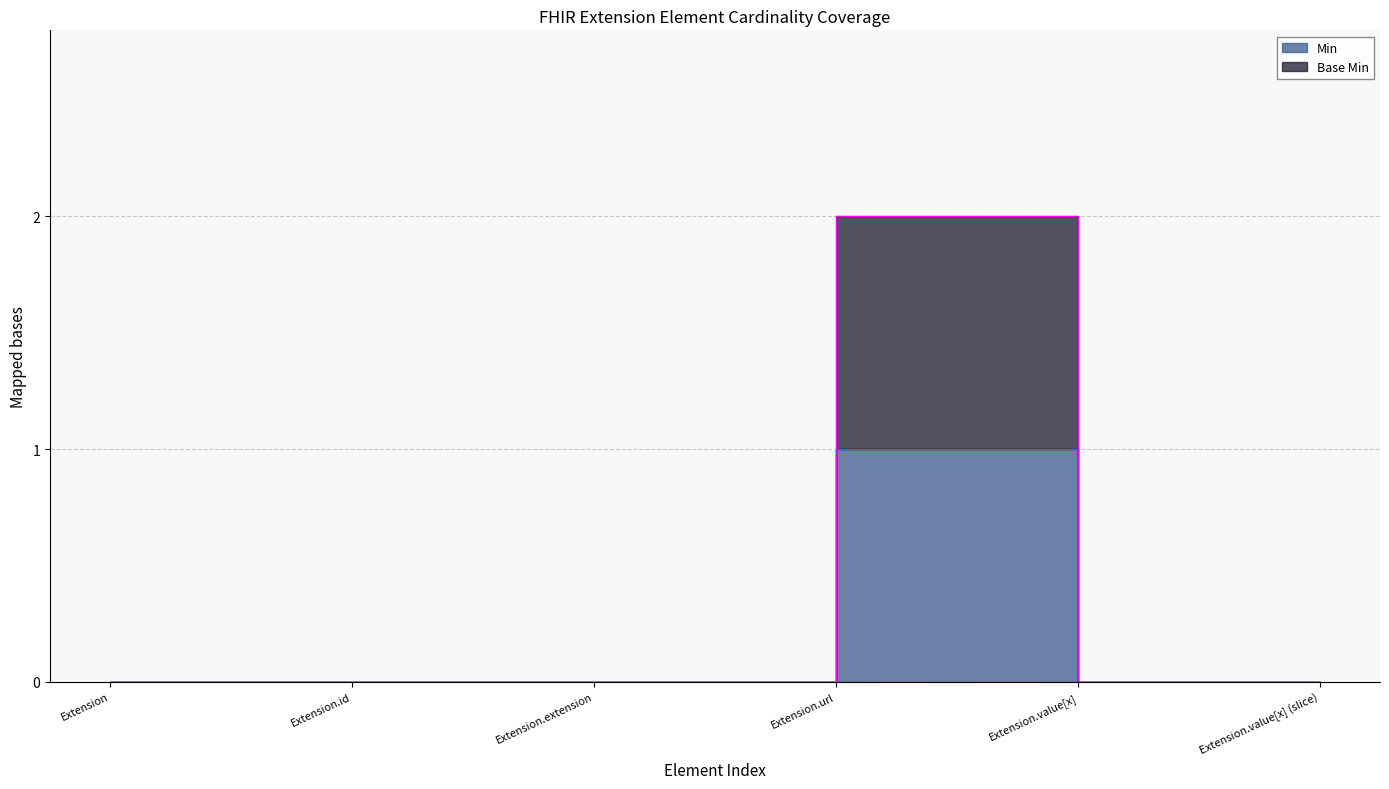

The value of Base Min at Extension.extension is 0. True or false?

True